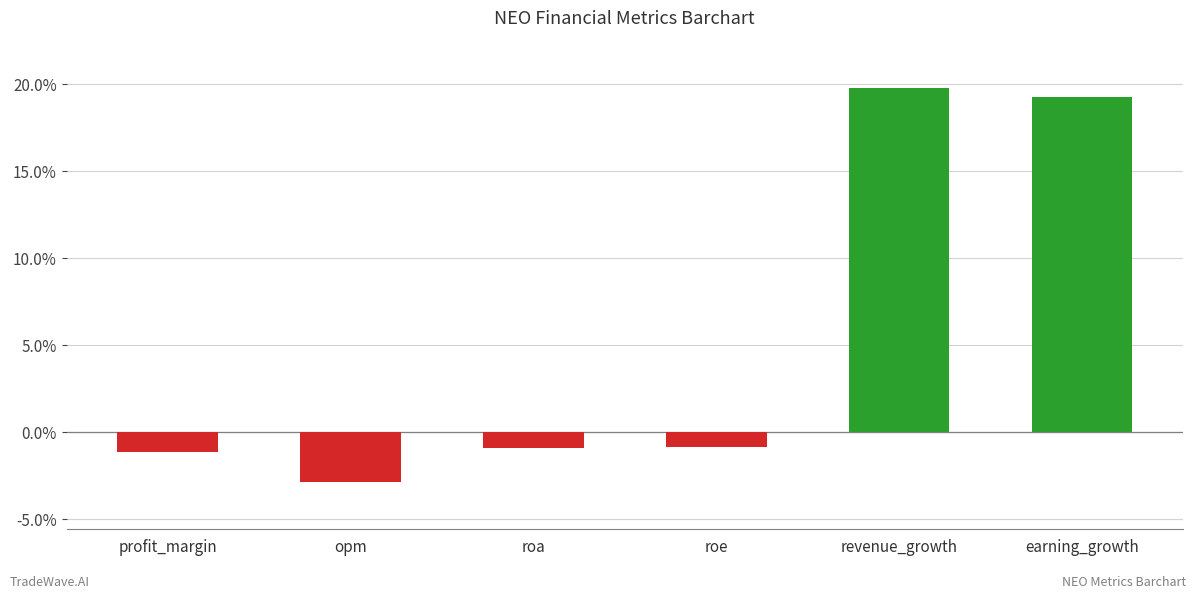

What is the change in value from roa to revenue_growth?

+20.7